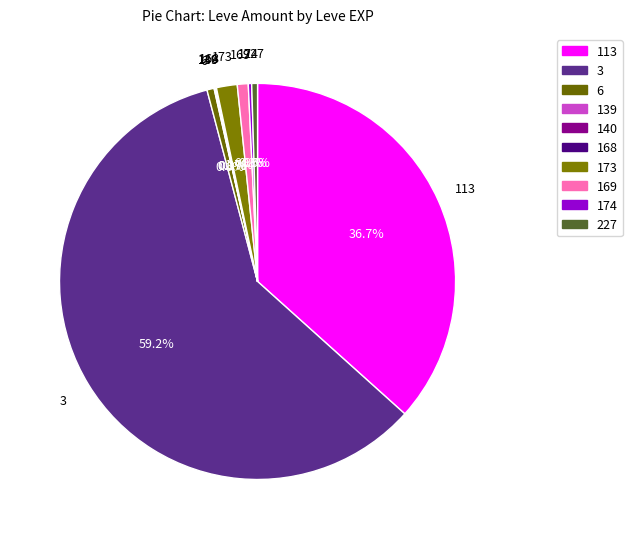

Which slice represents more than half of the pie?

3